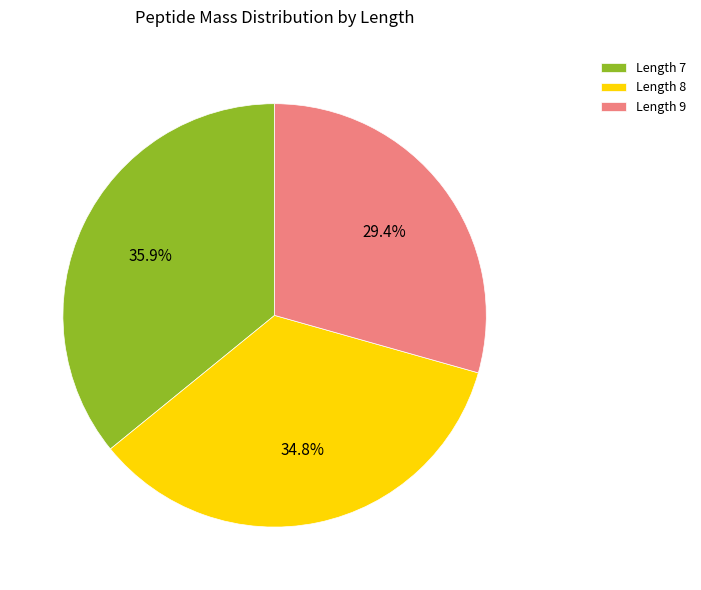

Between Length 9 and Length 8, which is larger?

Length 8